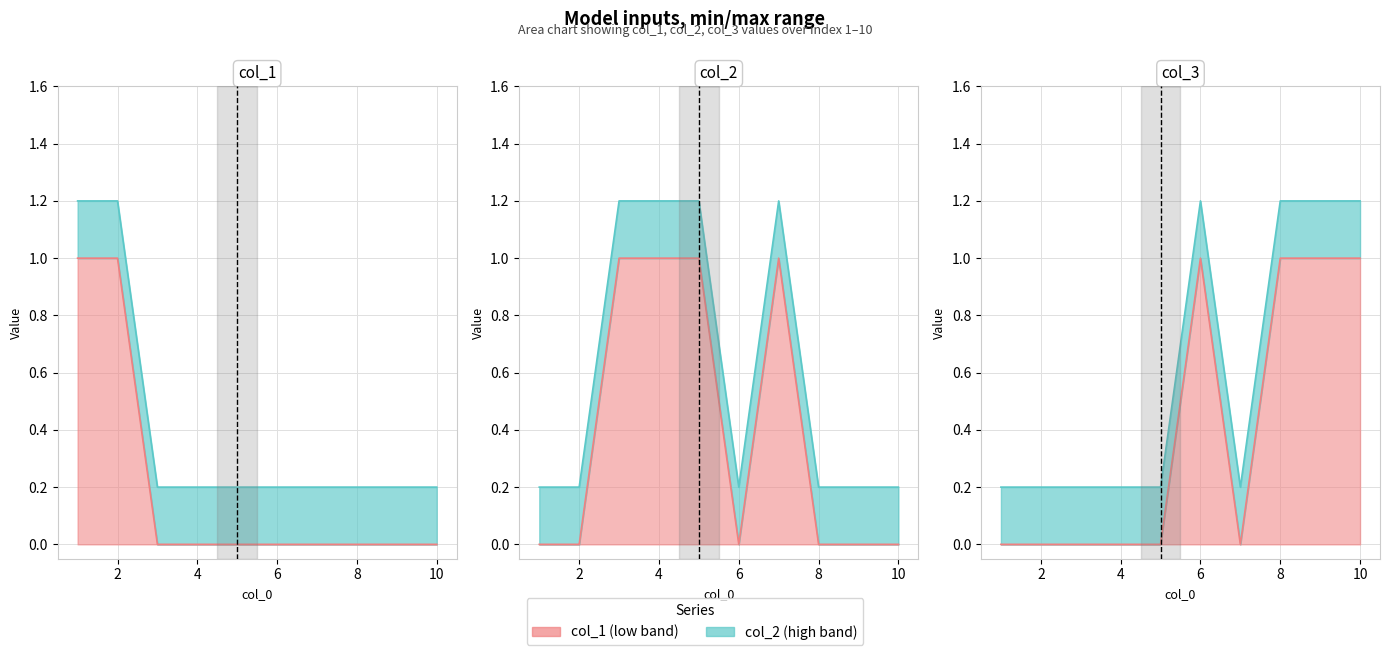

Which series has the largest total across all categories?

col_2